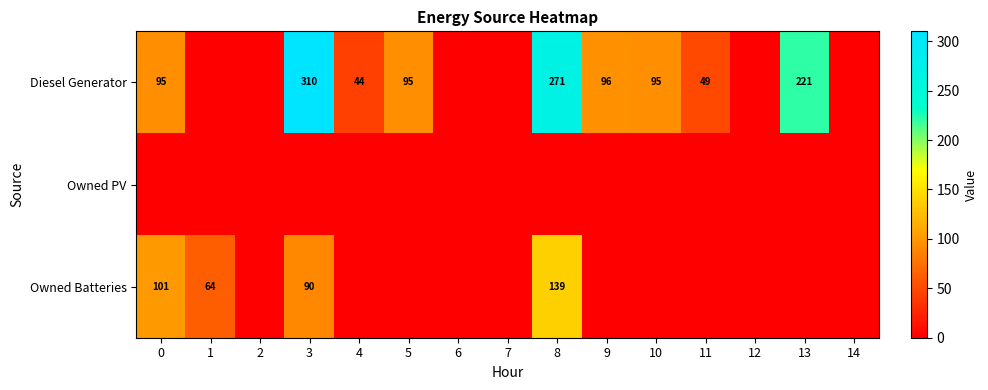

Is it true that Diesel Generator equals 99 at 3?

False